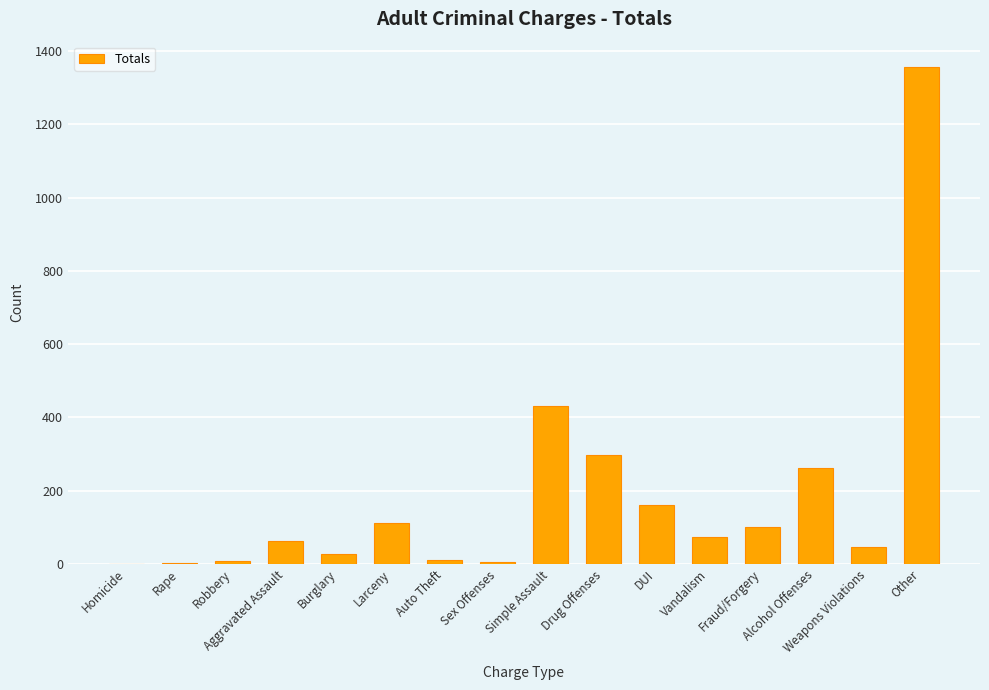

What is the change in value from Burglary to Fraud/Forgery?

+74